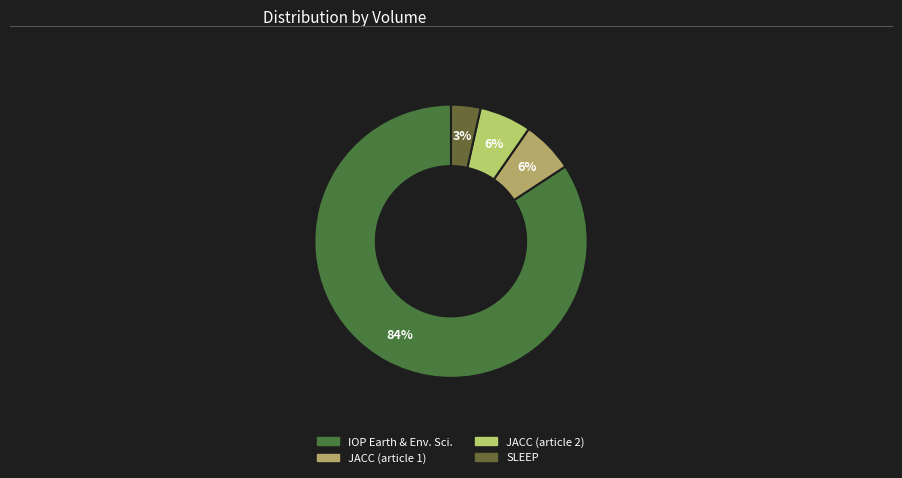

Which slice is the smallest?

SLEEP